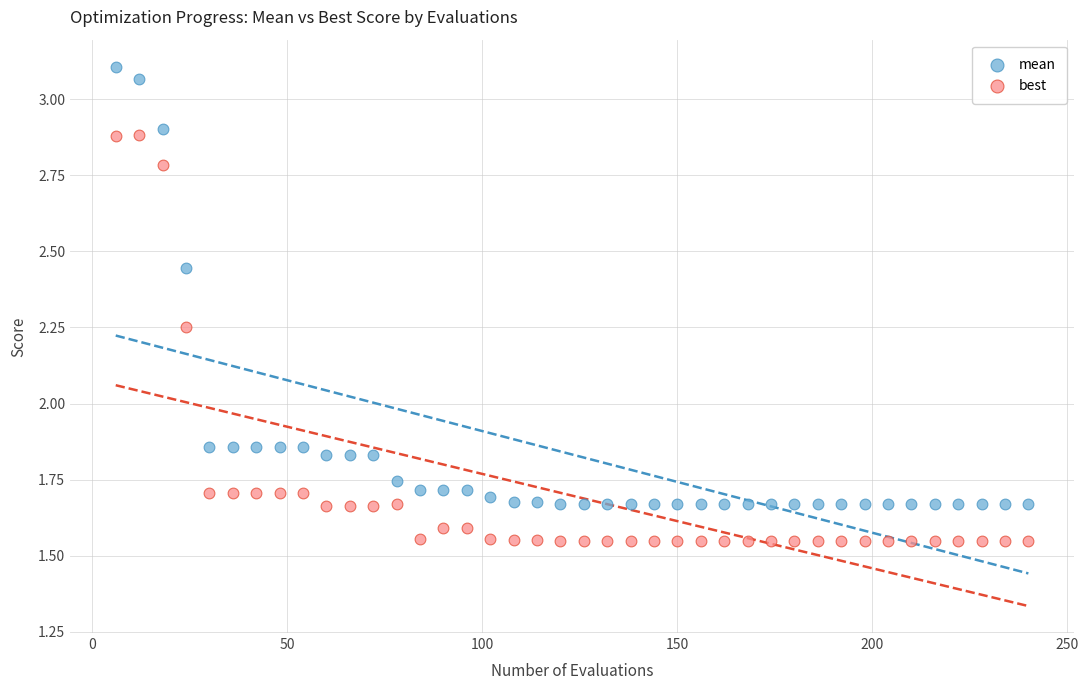

What is the X range (max minus min) for the scatter plot?

234.0